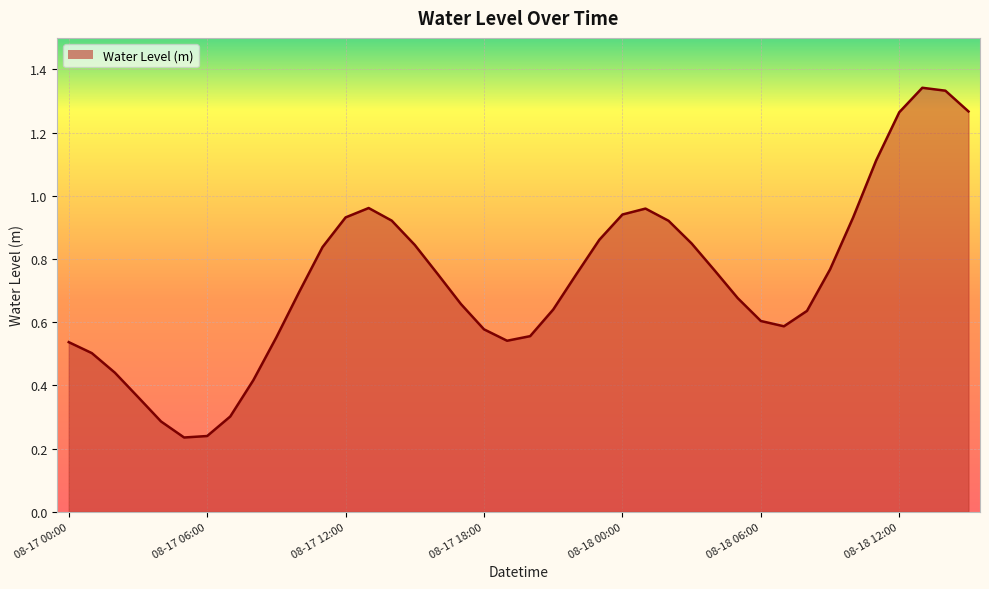

What is the difference between the maximum and minimum values?

1.1